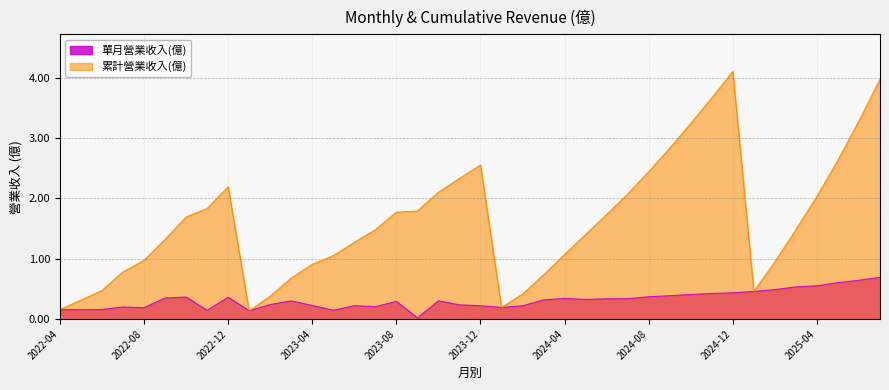

True or false: 單月營業收入(億) has more than 2 points higher than both neighbors.

True